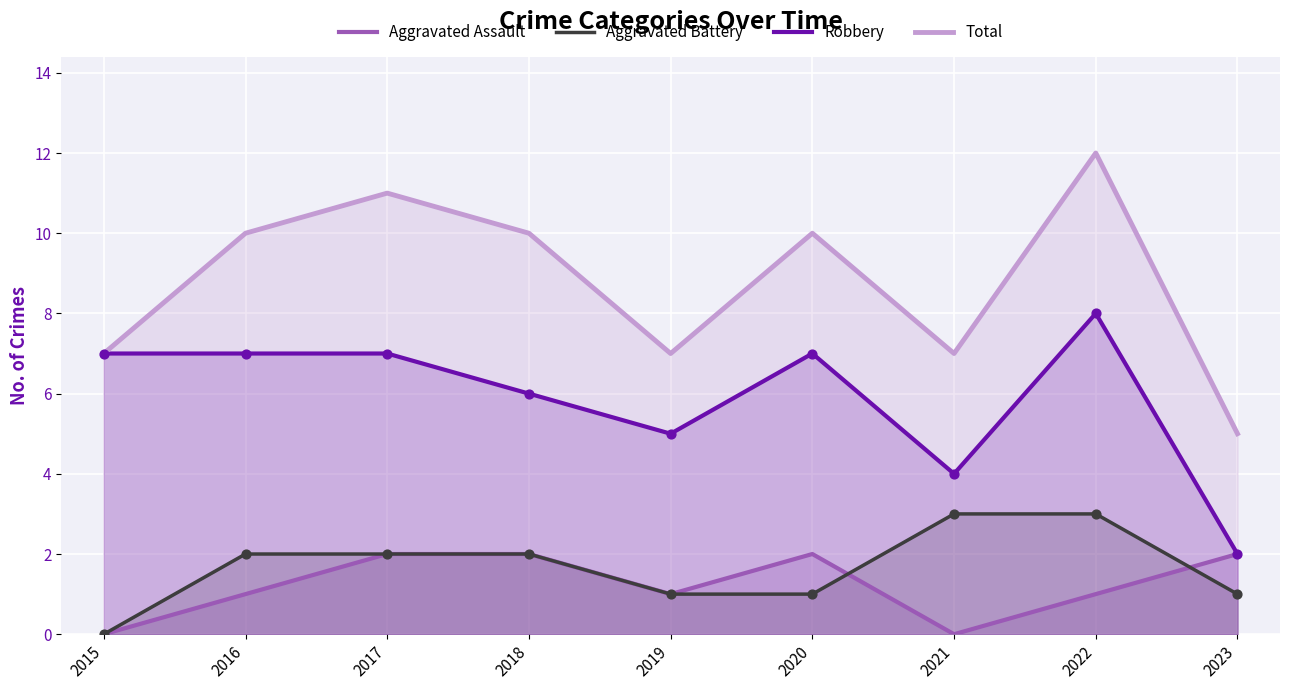

At which category is the sum across all series the highest?

2022